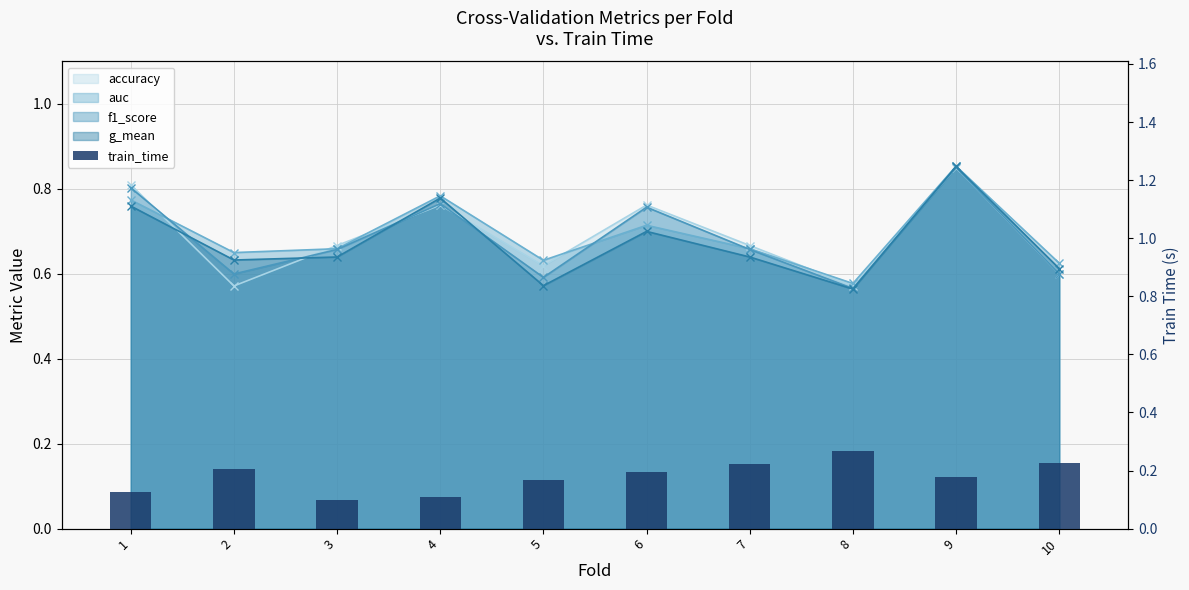

What is the average value?

0.2